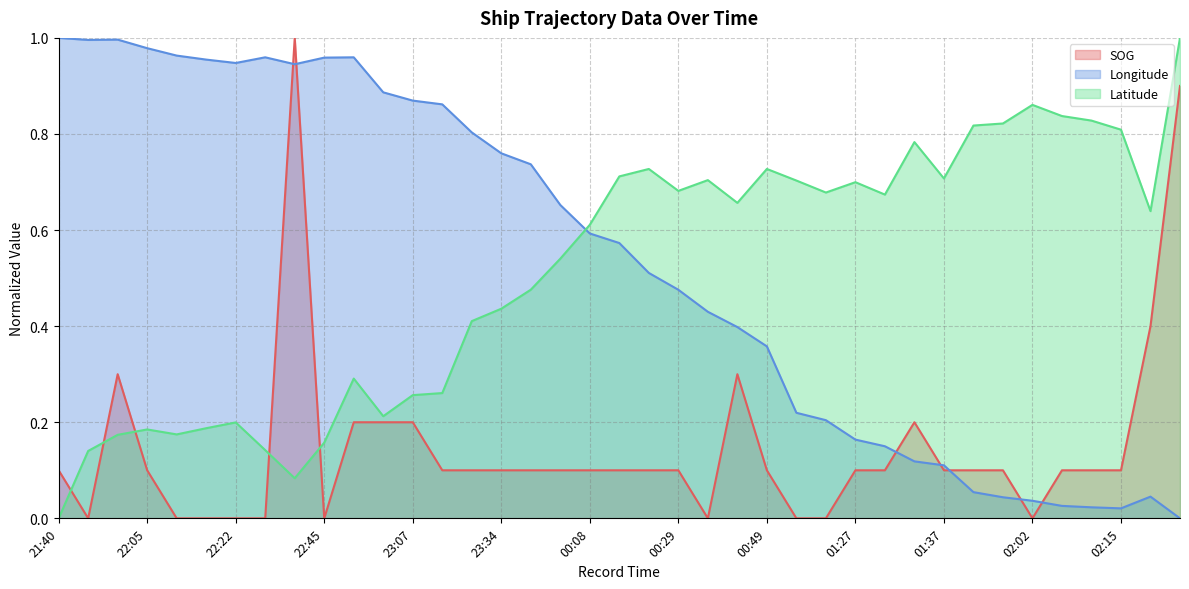

What is the difference between the second highest and second lowest values in the Longitude series?

1.0